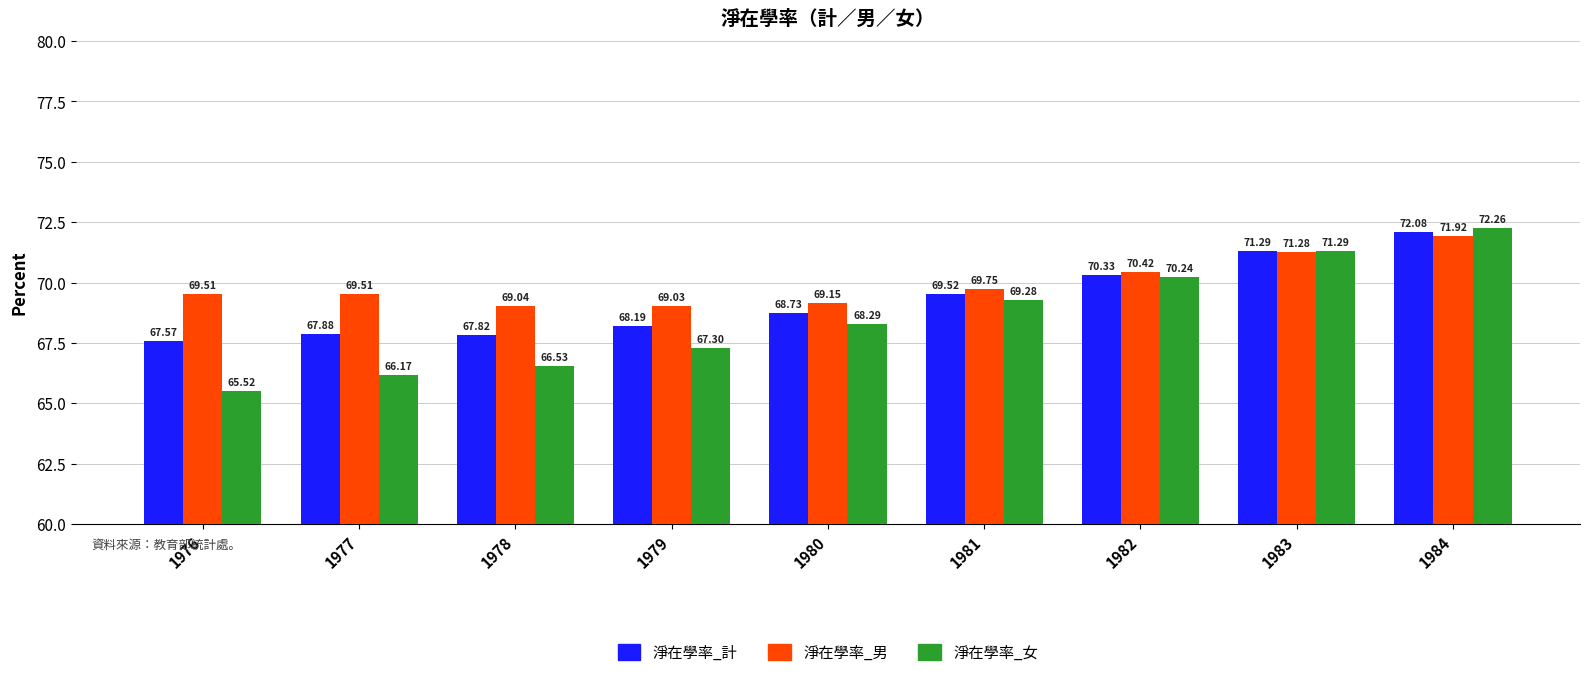

The value of 淨在學率_計 at 1983 is 116.0. True or false?

False